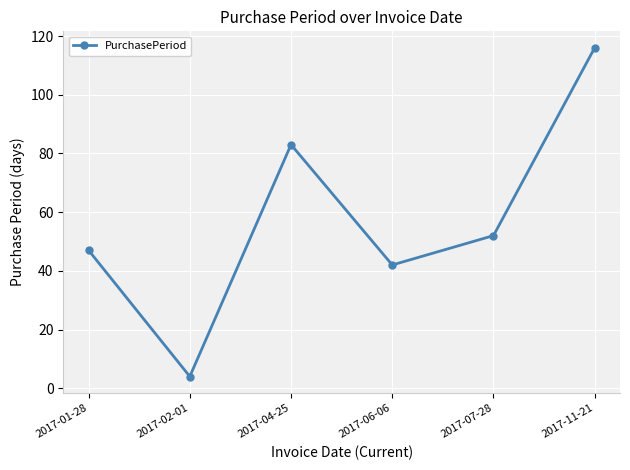

Between 2017-11-21 and 2017-07-28, which is larger?

2017-11-21